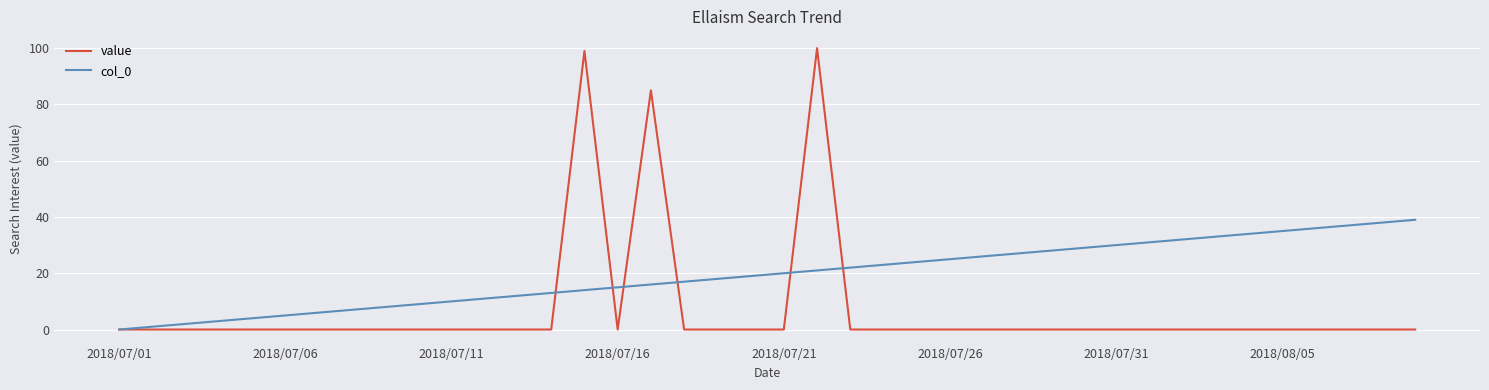

True or false: value and col_0 intersect in this chart.

True